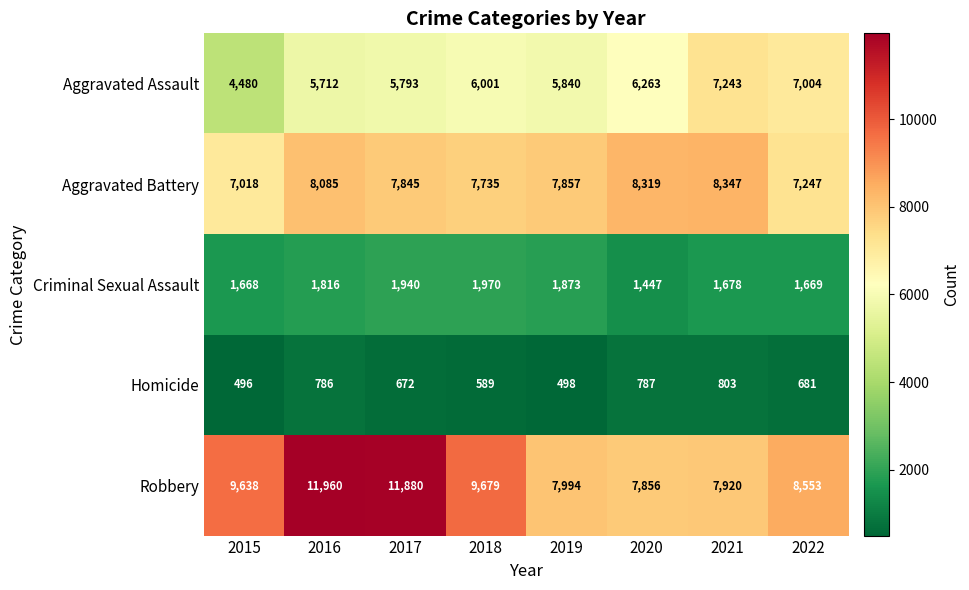

The Robbery series shows 11960 at 2016. True or false?

True